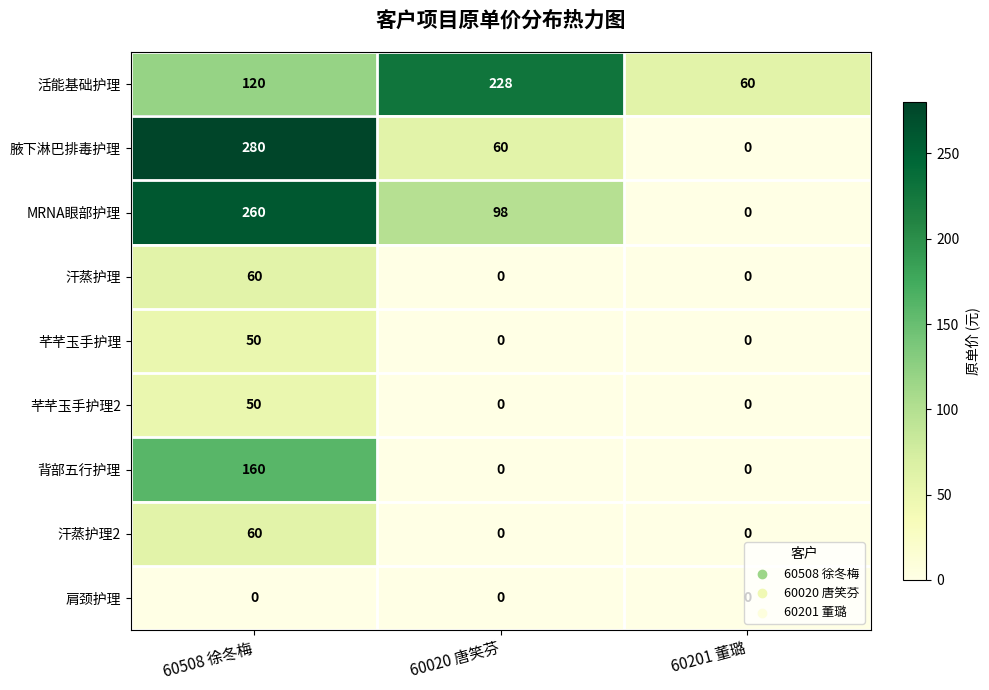

How many positive values does the MRNA眼部护理 series have?

2